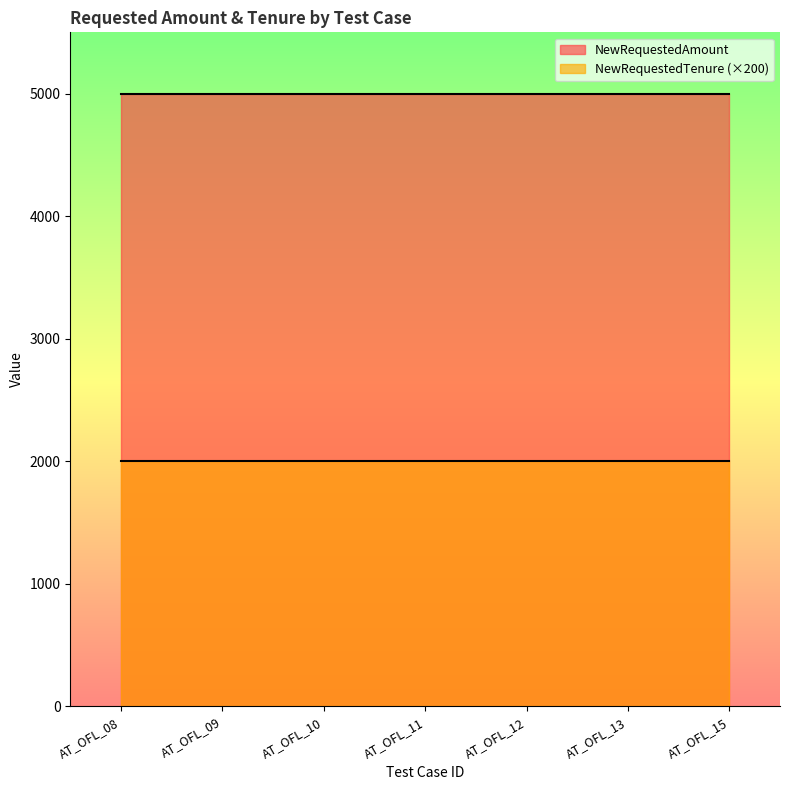

Which series has the largest total across all categories?

NewRequestedAmount